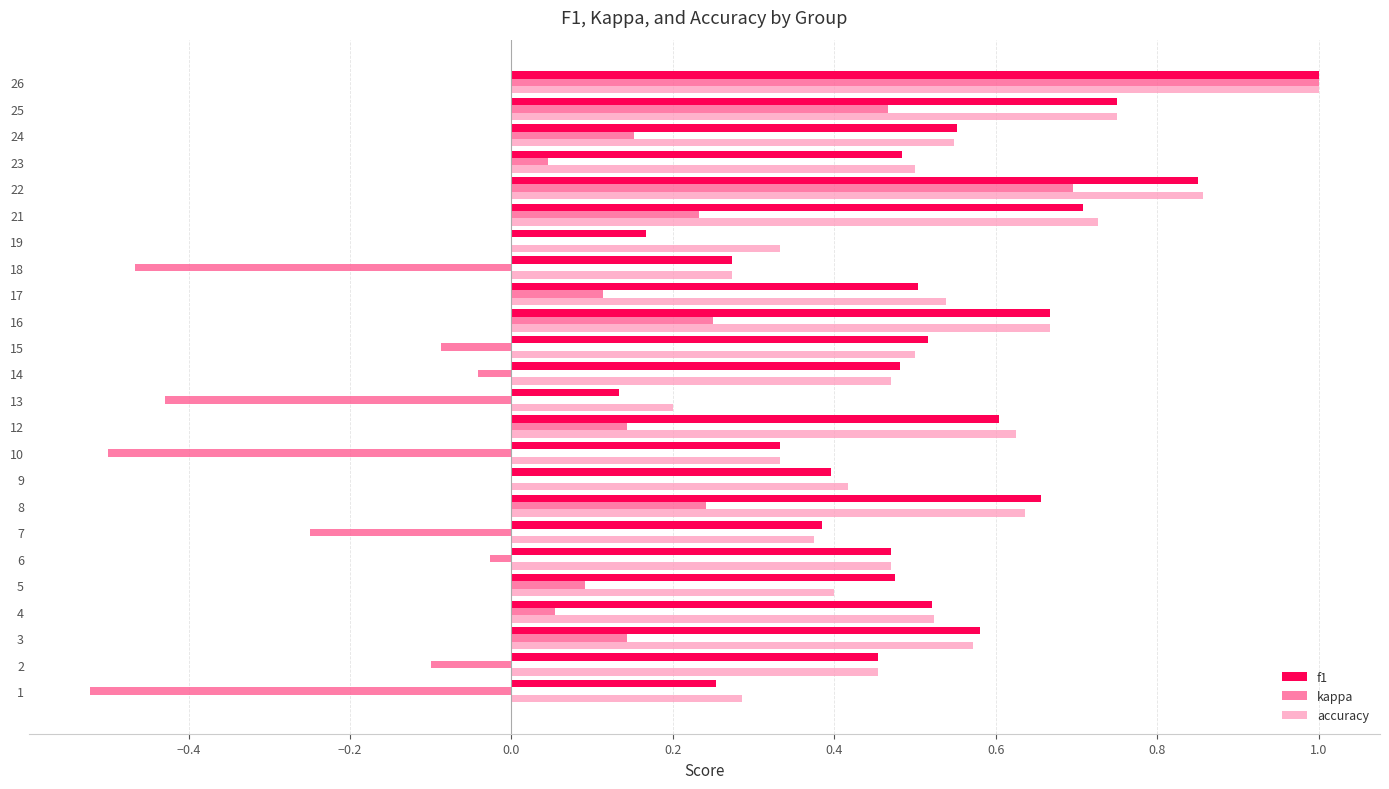

At which category is the sum across all series the highest?

26